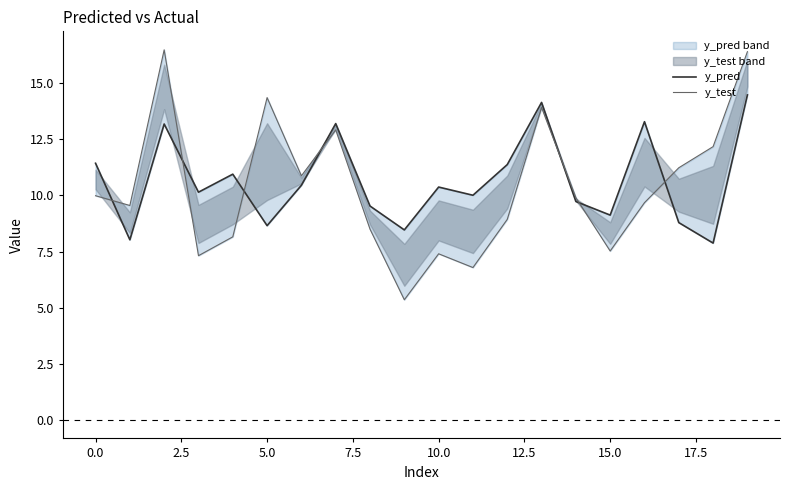

At which category is the sum across all series the highest?

19